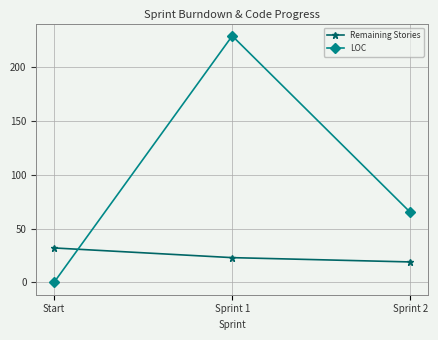

Reading left to right, list all the values displayed in this chart.

Remaining Stories: 32	23	19
LOC: 0	229	65